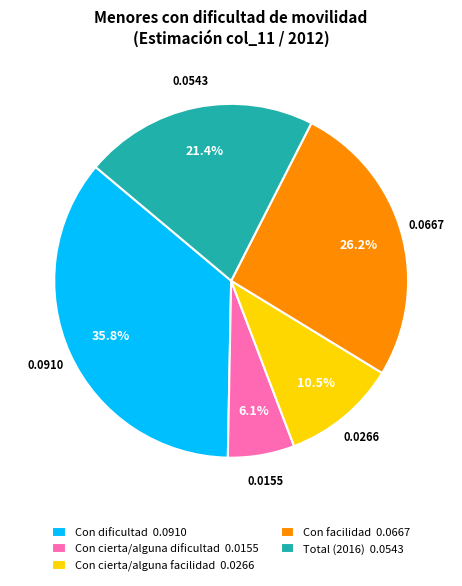

To the nearest percent, what is the difference between the largest and smallest slice percentages?

30%